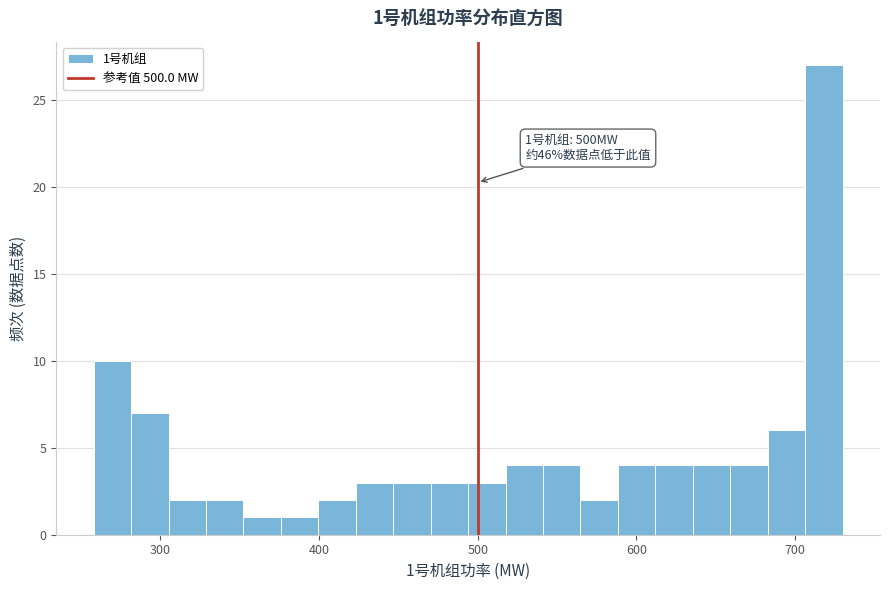

Around what value on the x-axis is the tallest bar? Give the approximate position of its centre, as read against the axis.

720